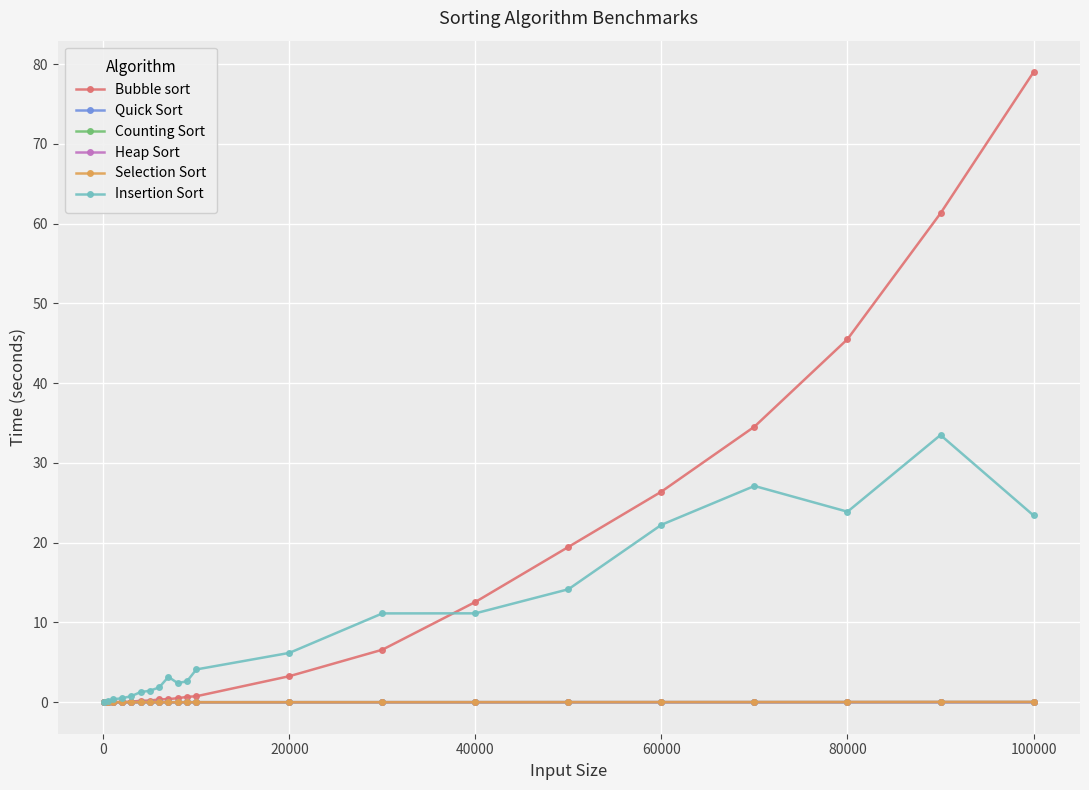

At how many categories does at least one series exceed 44?

3